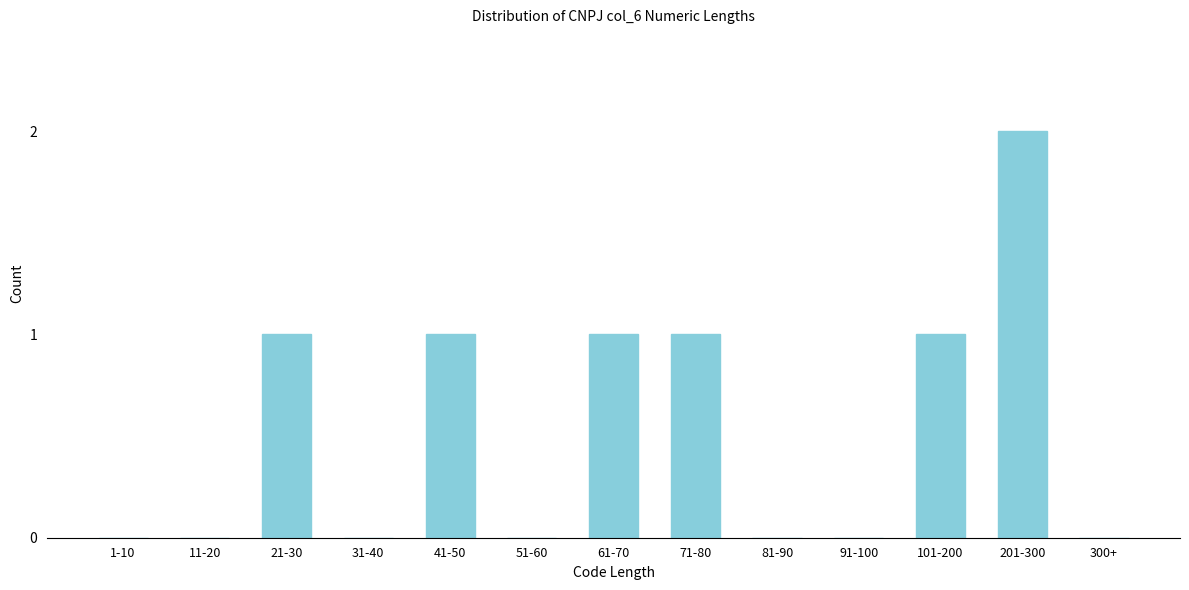

Reading left to right, transcribe all the data shown in this chart.

1-10=0	11-20=0	21-30=1	31-40=0	41-50=1	51-60=0	61-70=1	71-80=1	81-90=0	91-100=0	101-200=1	201-300=2	300+=0